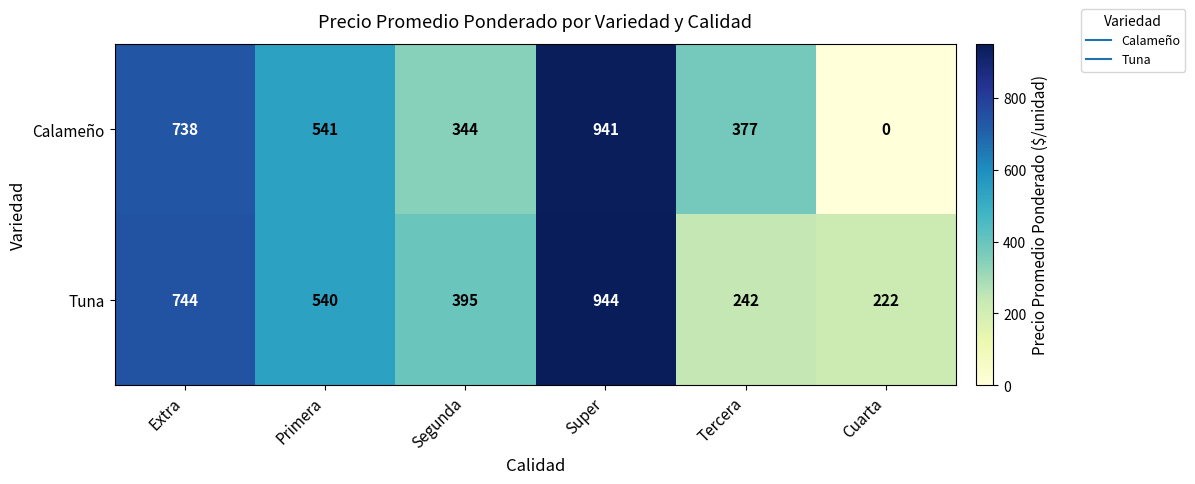

At Tercera, list the series in order from smallest to largest.

Tuna, Calameño